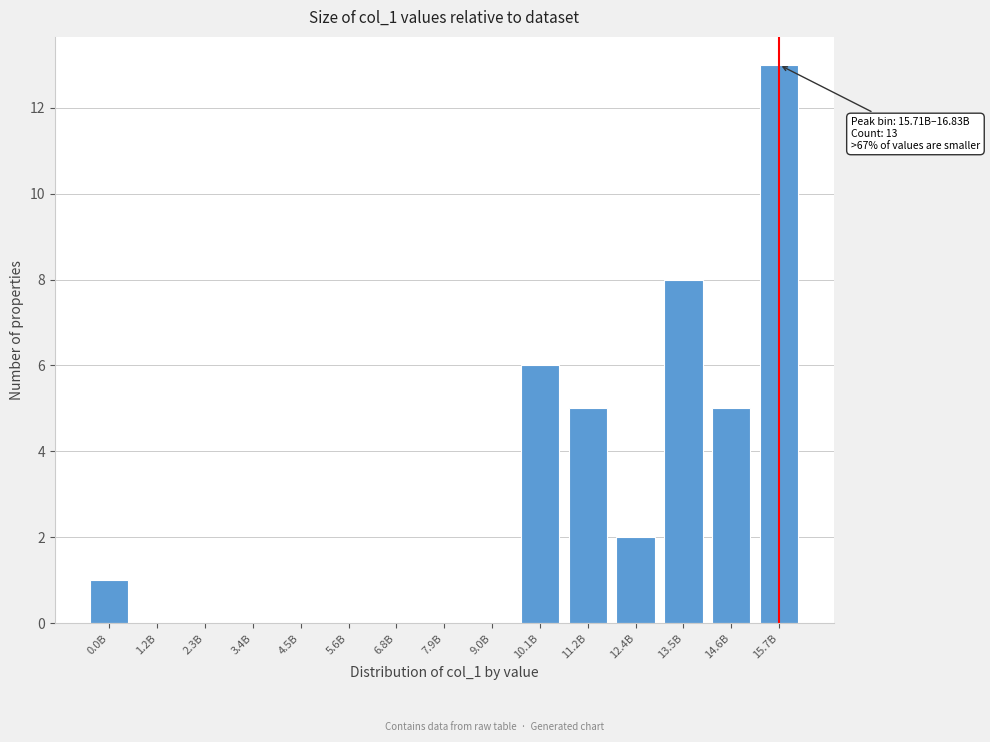

Reading left to right, extract all data points from this chart.

0.0B=1	1.2B=0	2.3B=0	3.4B=0	4.5B=0	5.6B=0	6.8B=0	7.9B=0	9.0B=0	10.1B=6	11.2B=5	12.4B=2	13.5B=8	14.6B=5	15.7B=13